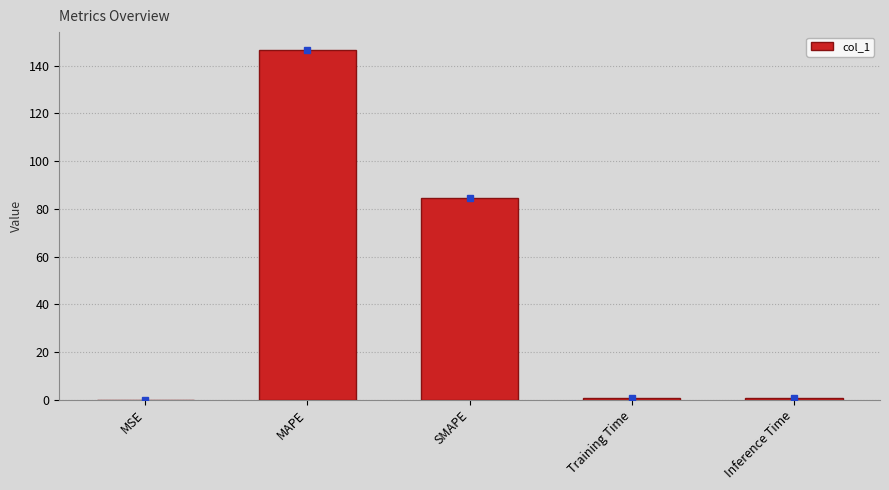

Where is the data nearest to the value 73?

SMAPE